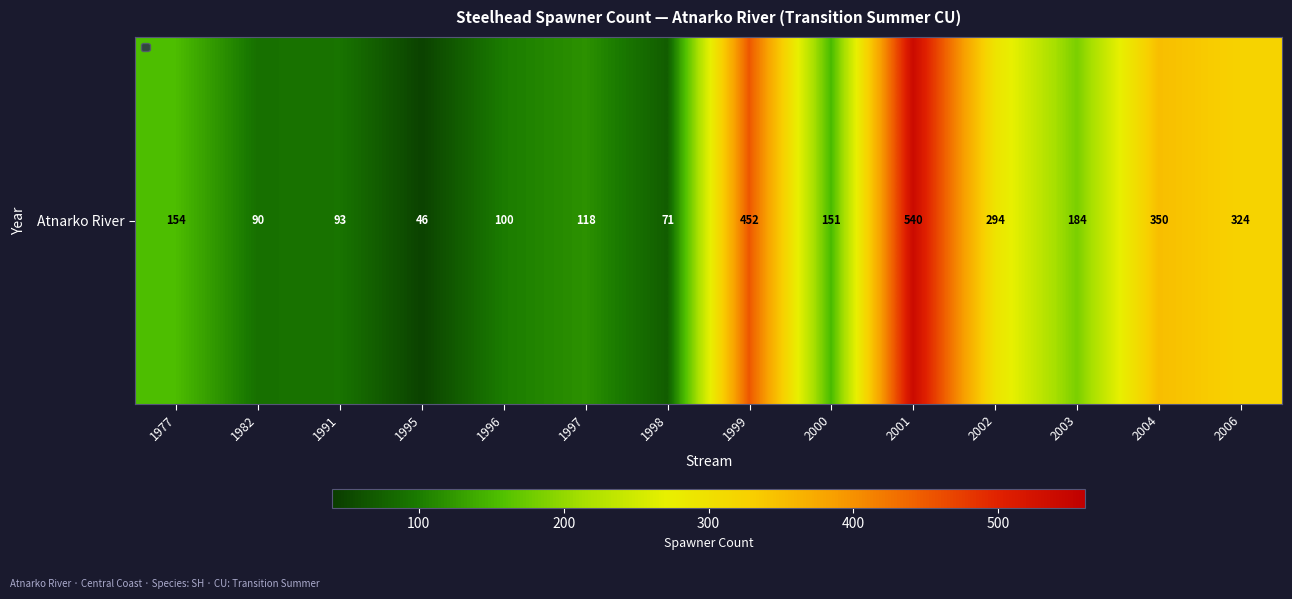

How many series are shown in this chart?

1